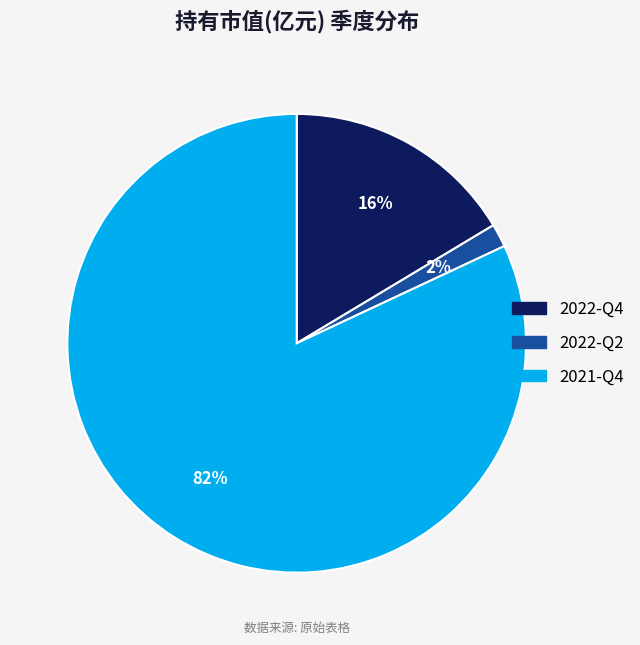

Is 2021-Q4 the majority of the pie?

Yes